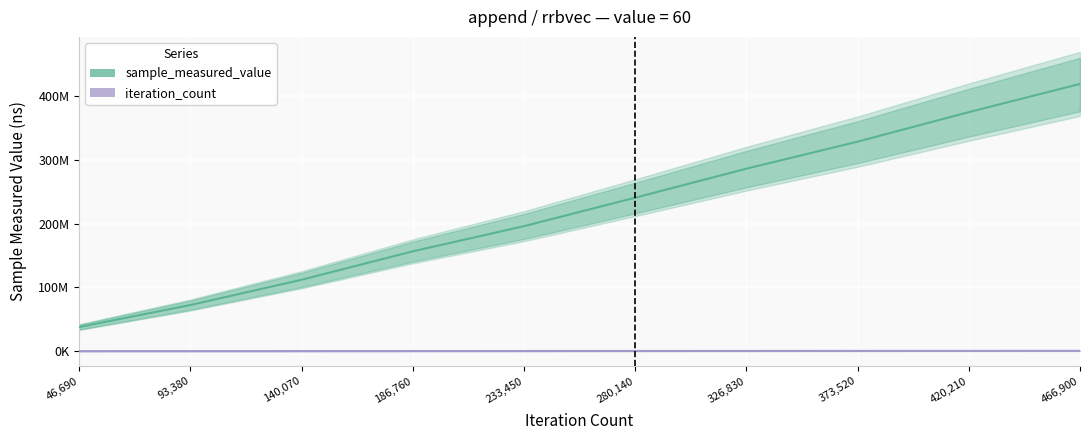

How many values in the iteration_count series exceed 280140?

4